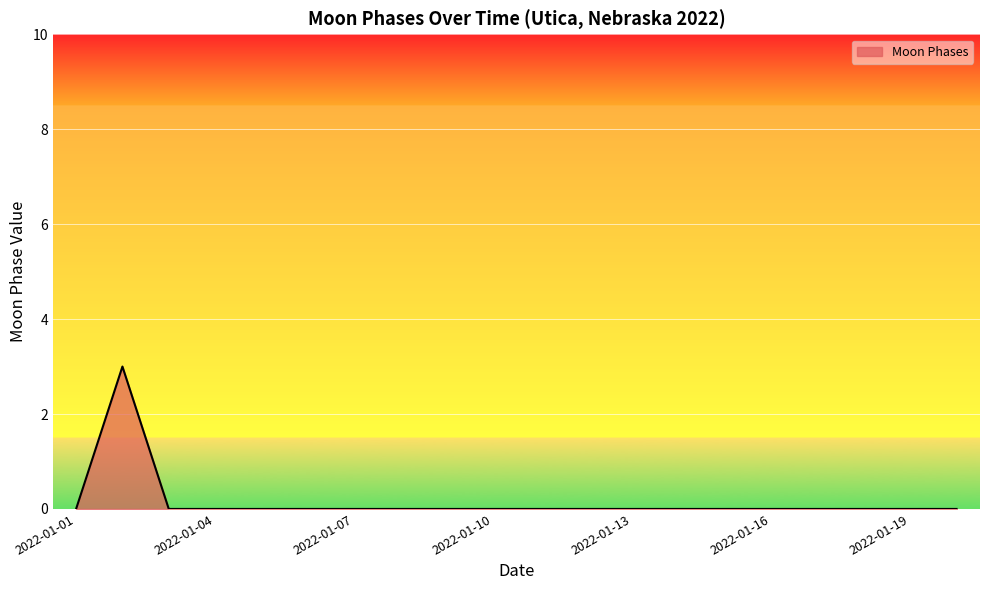

Reading left to right, extract all data points from this chart.

0	3	0	0	0	0	0	0	0	0	0	0	0	0	0	0	0	0	0	0